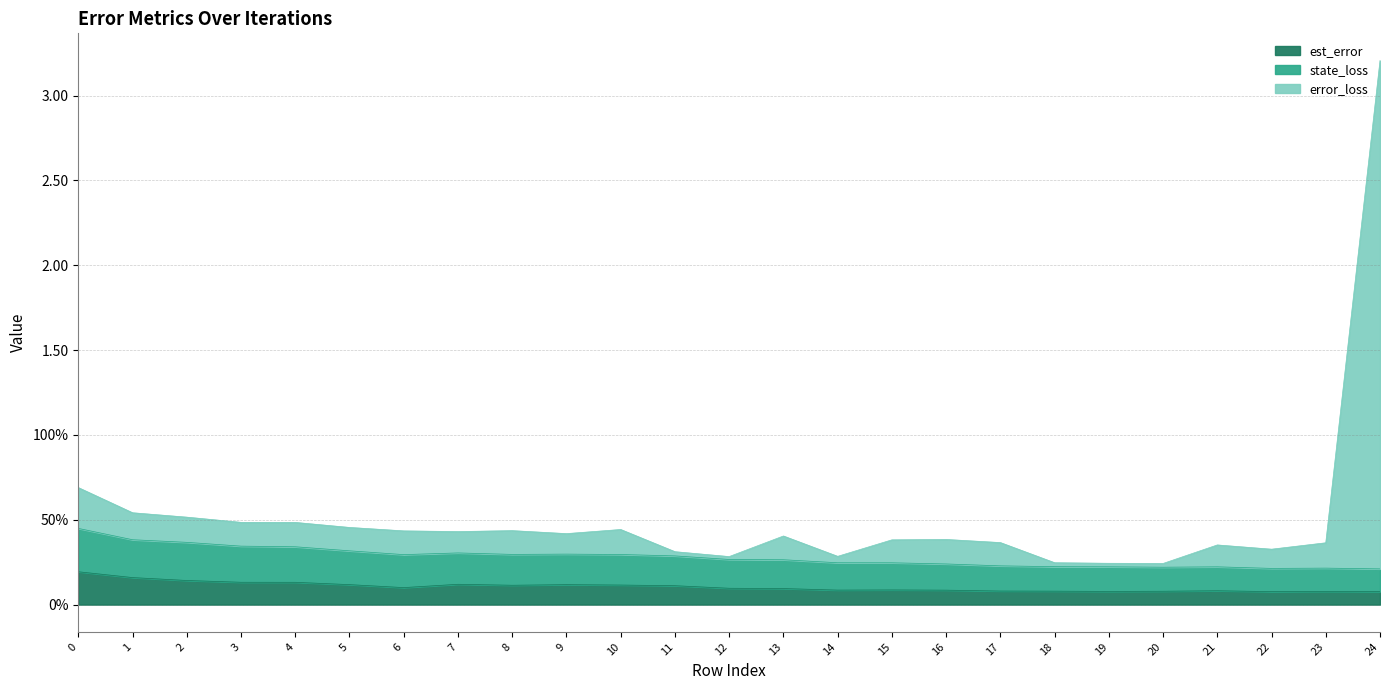

True or false: state_loss and error_loss intersect in this chart.

False